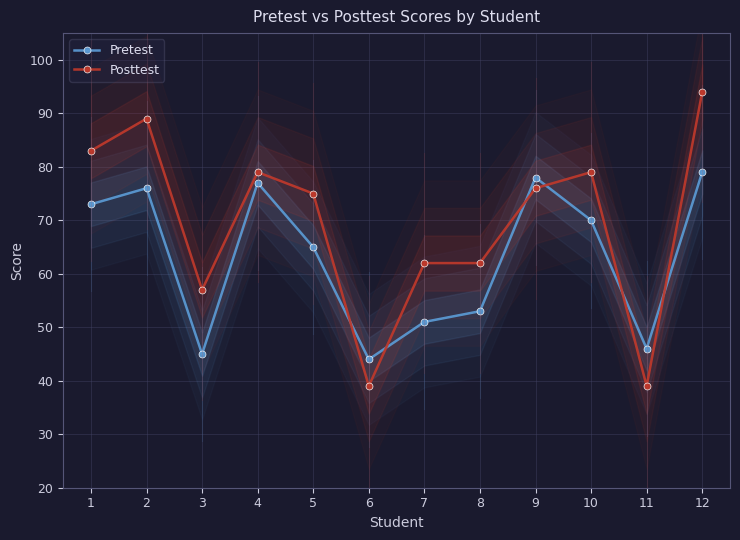

How many lines are shown in the chart?

2